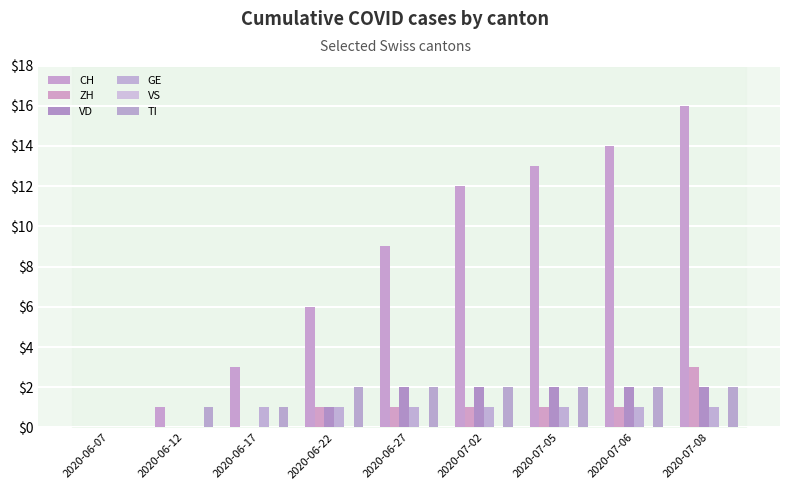

Where is CH nearest to the value 8?

2020-06-27